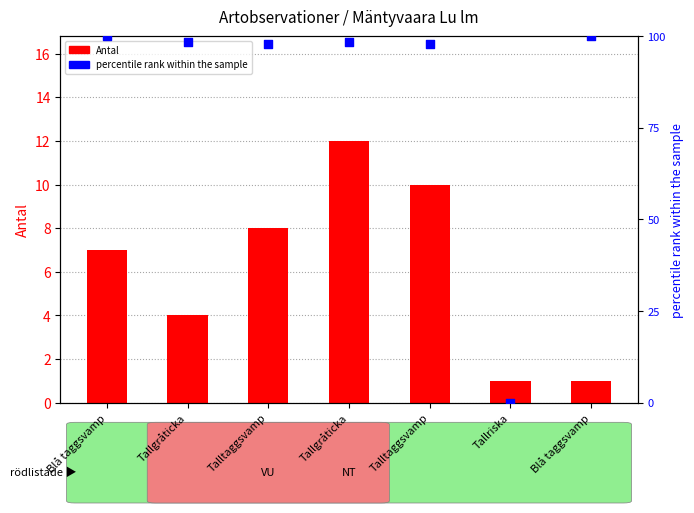

Which series has the largest total across all categories?

percentile rank within the sample